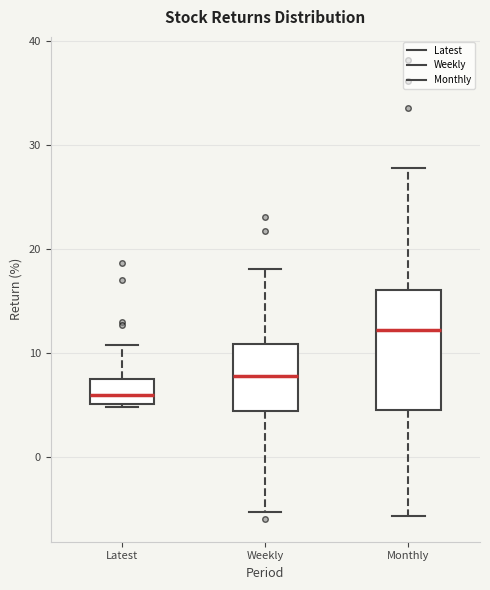

Comparing the boxes themselves (not the whiskers), which one is the tallest?

Monthly